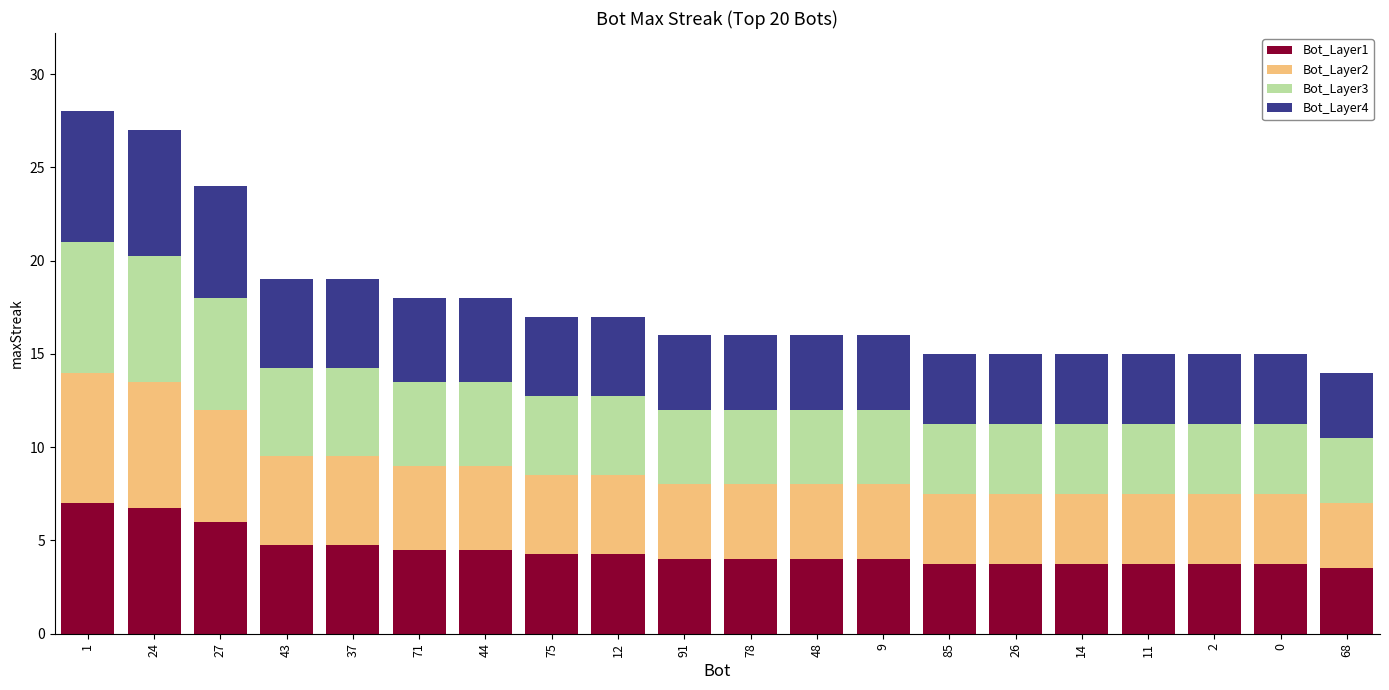

What is the sum of all Bot_Layer1 values?

88.8